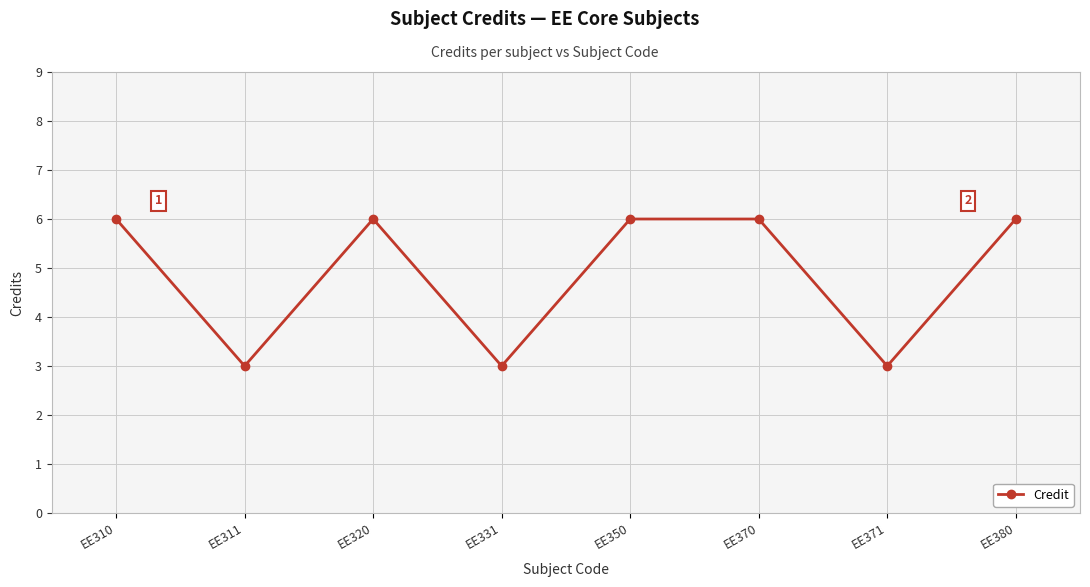

How many data points are less than 6?

3